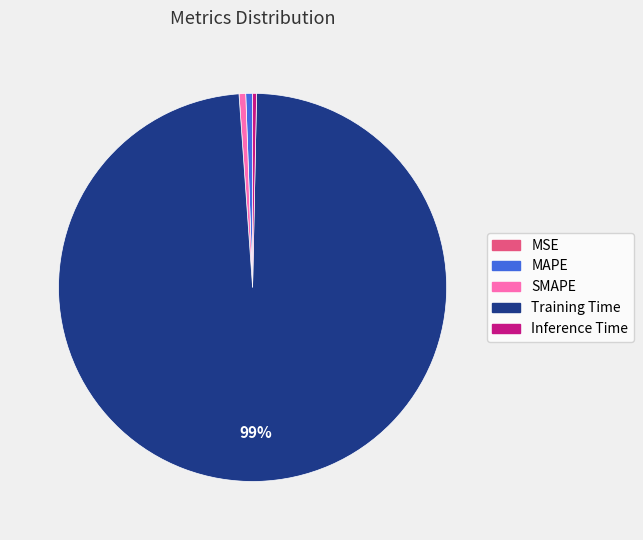

To the nearest percent, what percentage of the pie is MAPE?

1%